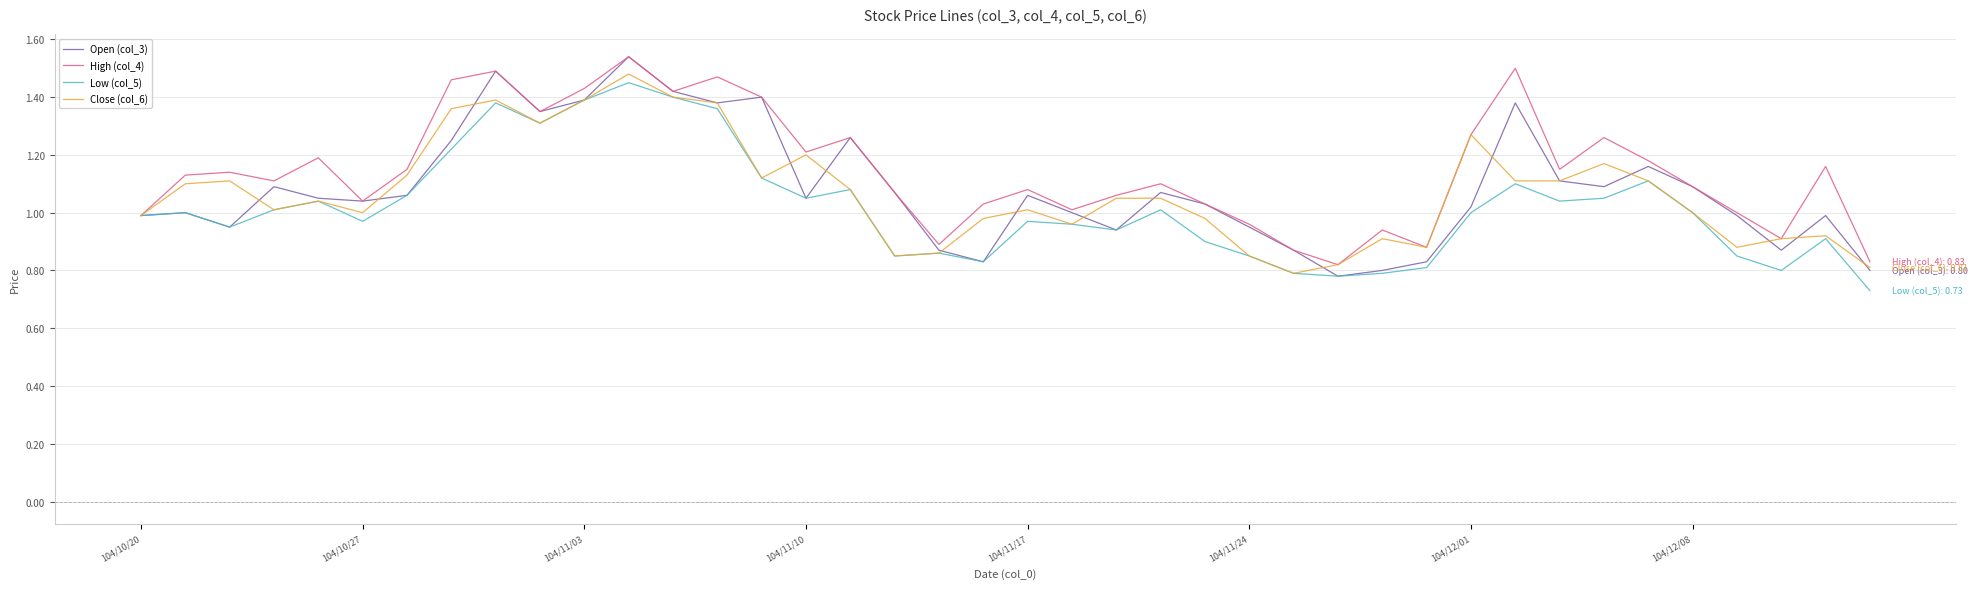

Which series has the widest spread of values?

Open (col_3)